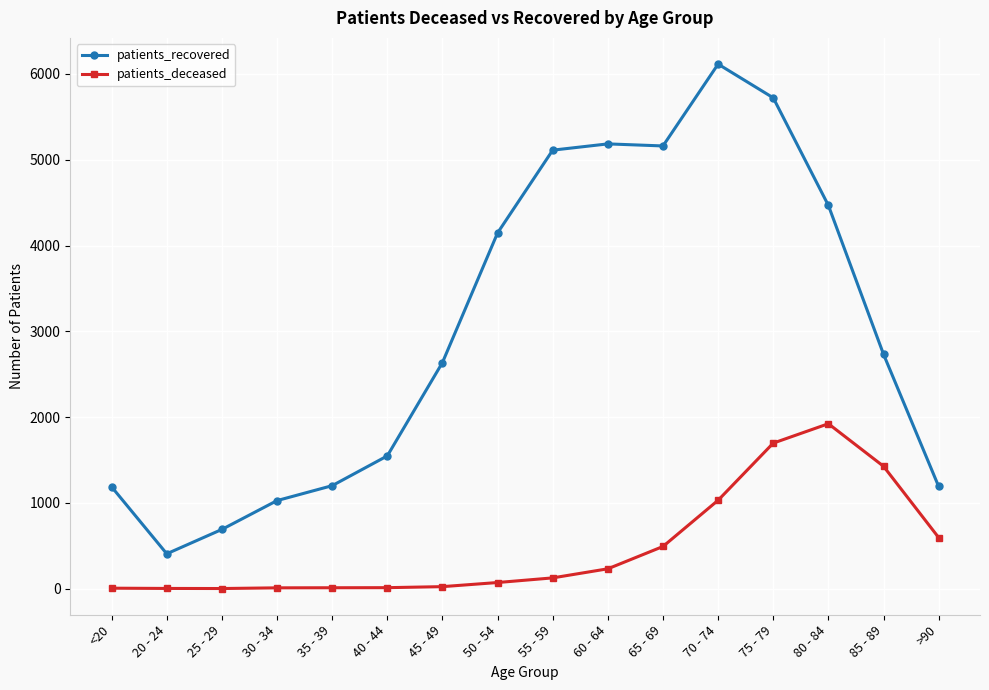

List the series in order of their peak value, highest first.

patients_recovered, patients_deceased